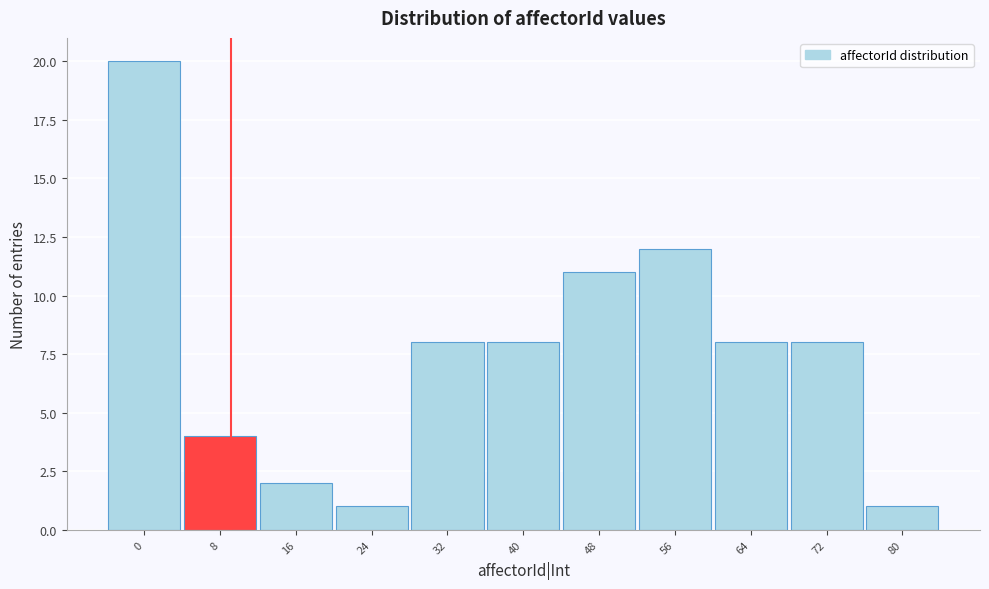

Reading left to right, transcribe all the data shown in this chart.

0=20	8=4	16=2	24=1	32=8	40=8	48=11	56=12	64=8	72=8	80=1